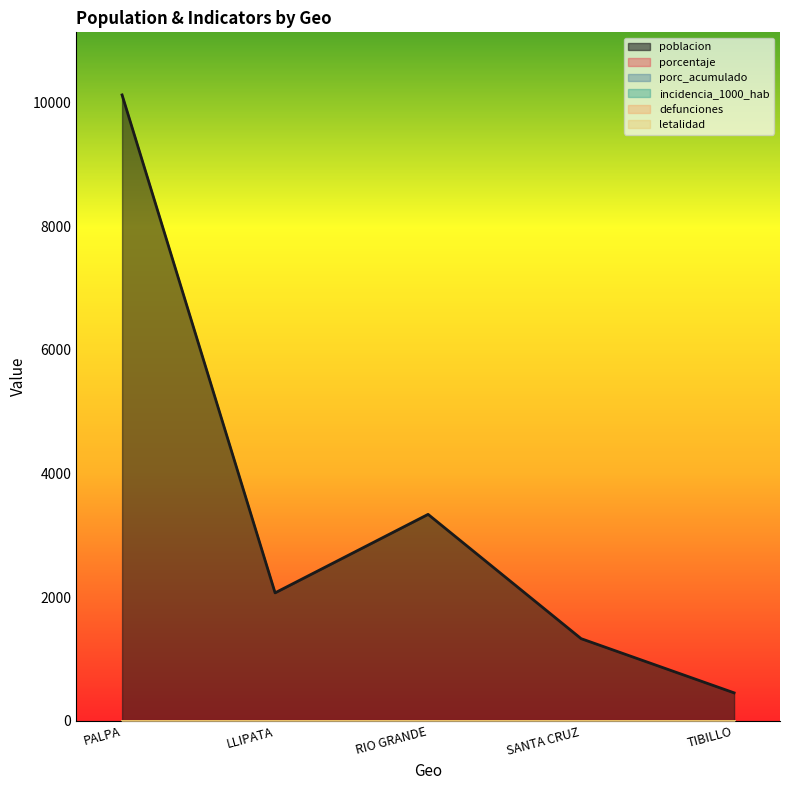

True or false: poblacion and porc_acumulado cross at least once.

False